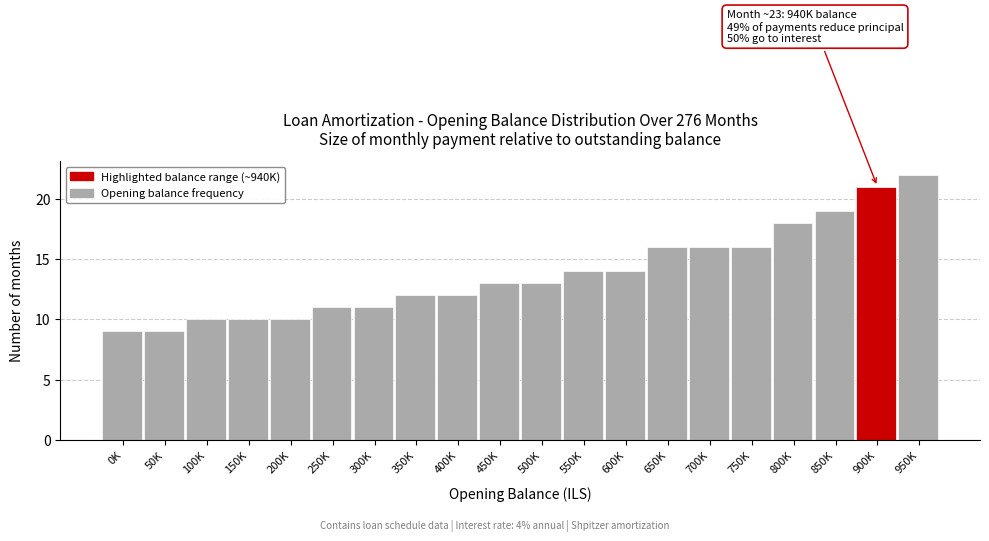

Reading left to right, list all the values displayed in this chart.

0K=9	50K=9	100K=10	150K=10	200K=10	250K=11	300K=11	350K=12	400K=12	450K=13	500K=13	550K=14	600K=14	650K=16	700K=16	750K=16	800K=18	850K=19	900K=21	950K=22